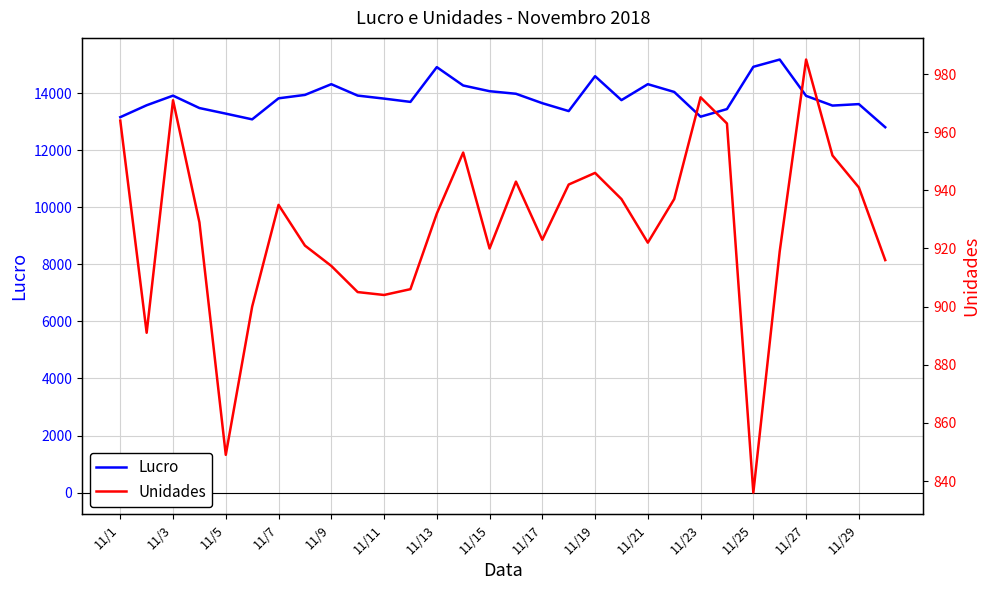

What is the minimum value for Lucro?

12805.5